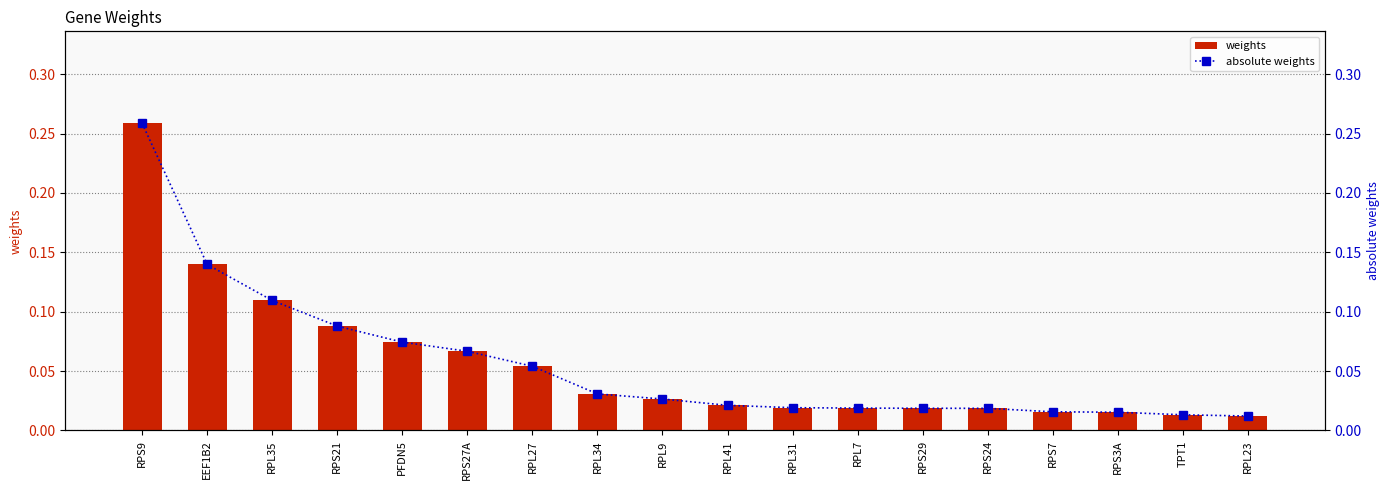

At which label does weights reach its peak?

RPS9